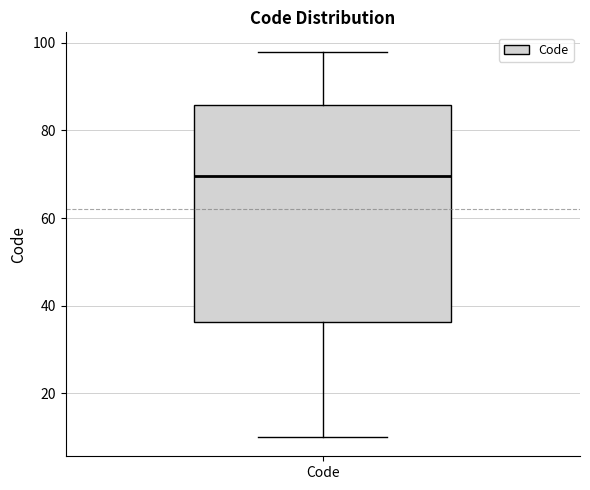

Read this box plot against the y-axis: the position of the median line, the range covered by the box, and the ends of both whiskers. The values are not printed on the chart, so give them approximately, as read against the axis.

median 70, box 36 to 86, whiskers 10 to 98